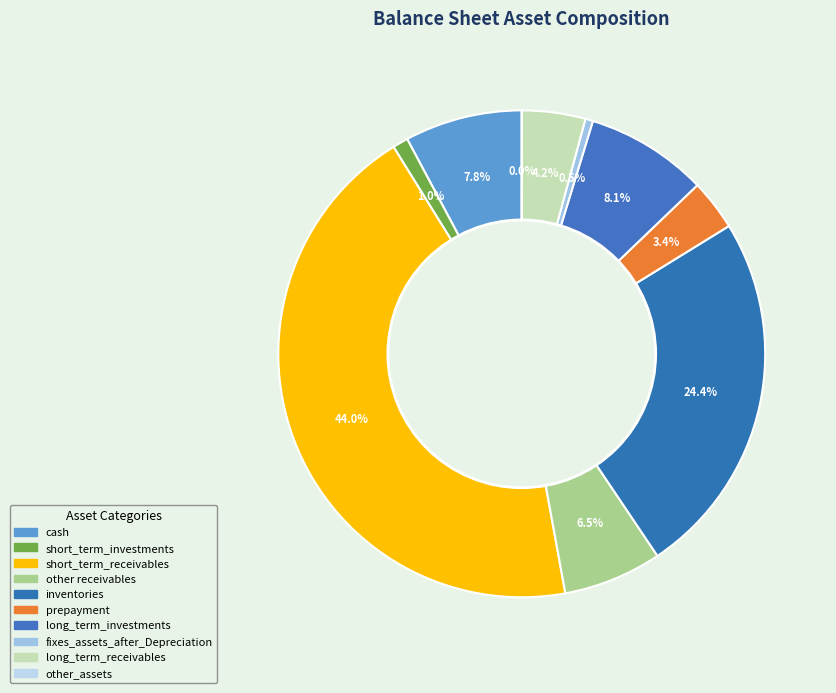

Does any single category account for the majority?

No